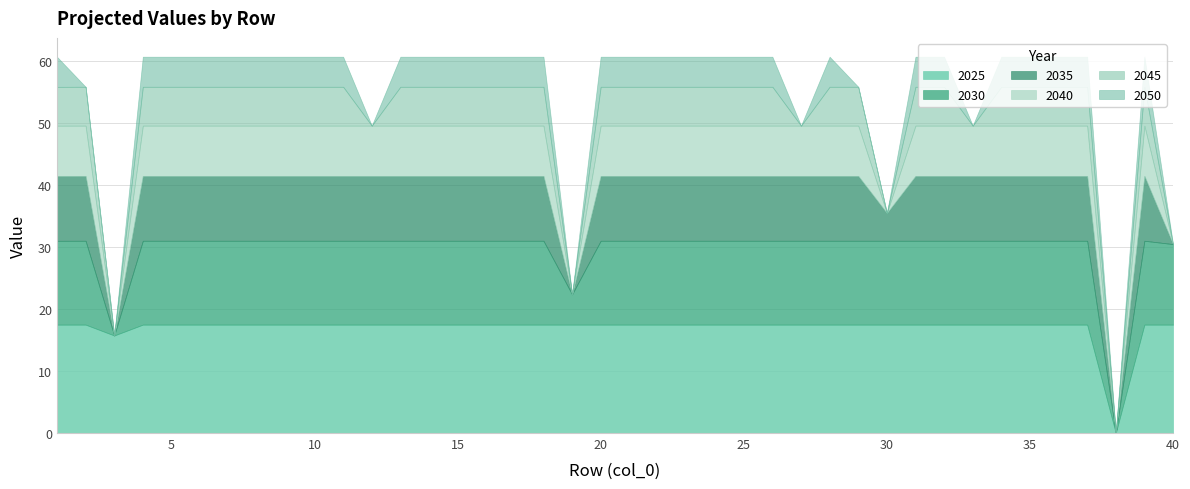

What are all the series names shown in the legend?

2025, 2030, 2035, 2040, 2045, 2050